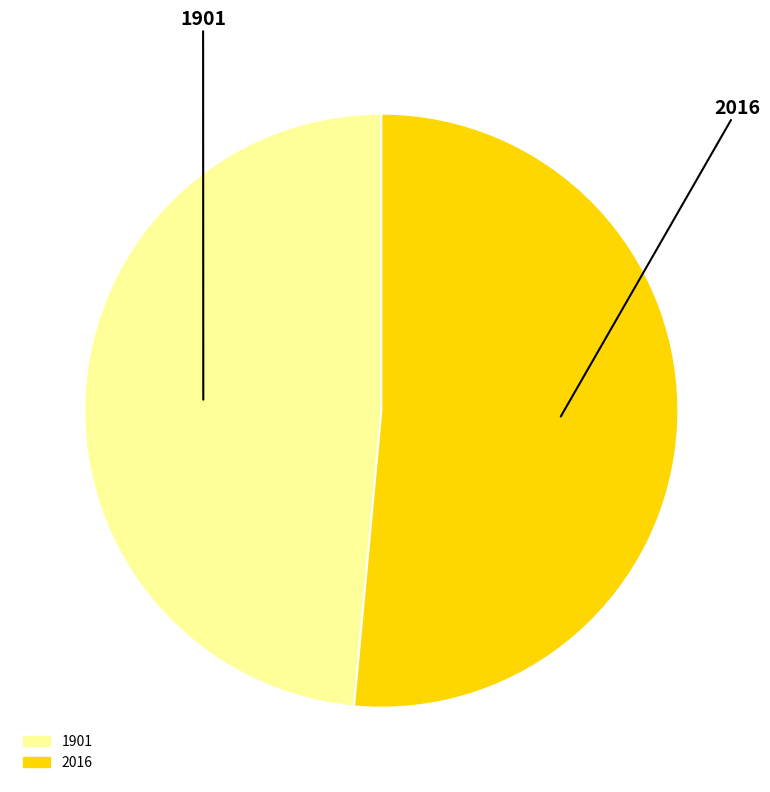

Combined, do 1901 and 2016 account for over 50%?

Yes